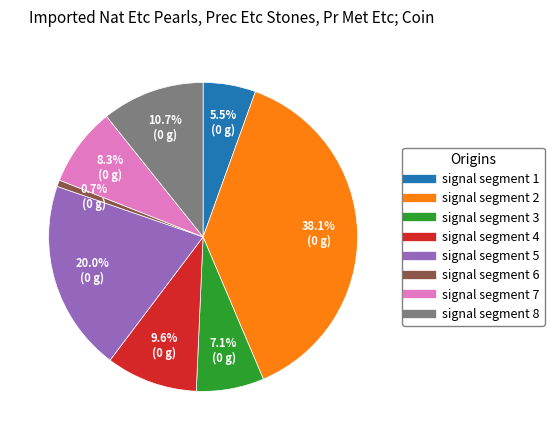

Do signal segment 6 and signal segment 3 together represent more than half of the pie?

No